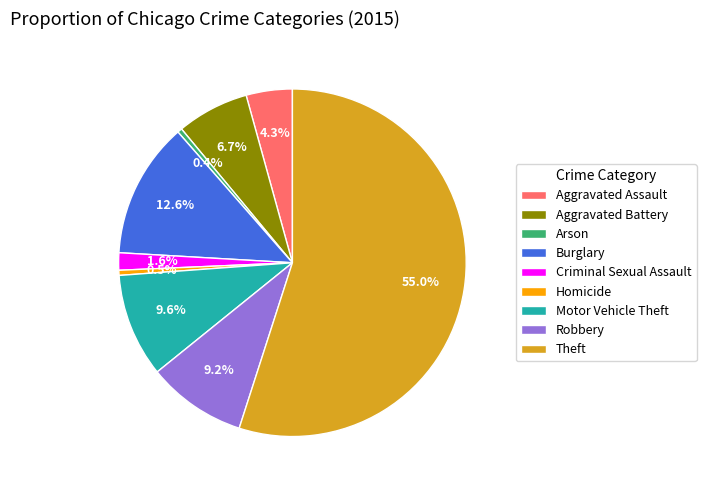

Which category accounts for the majority?

Theft